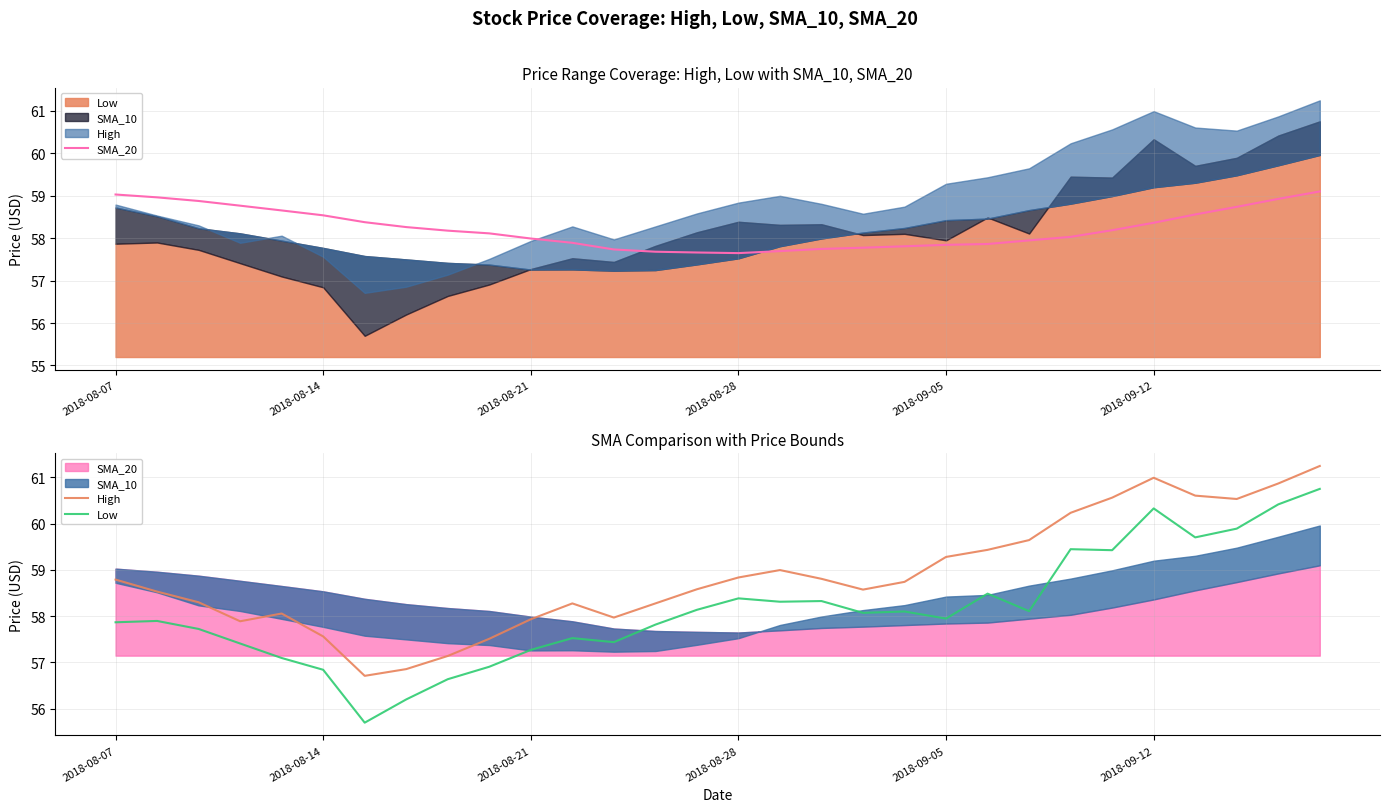

What position from the left is 17?

18